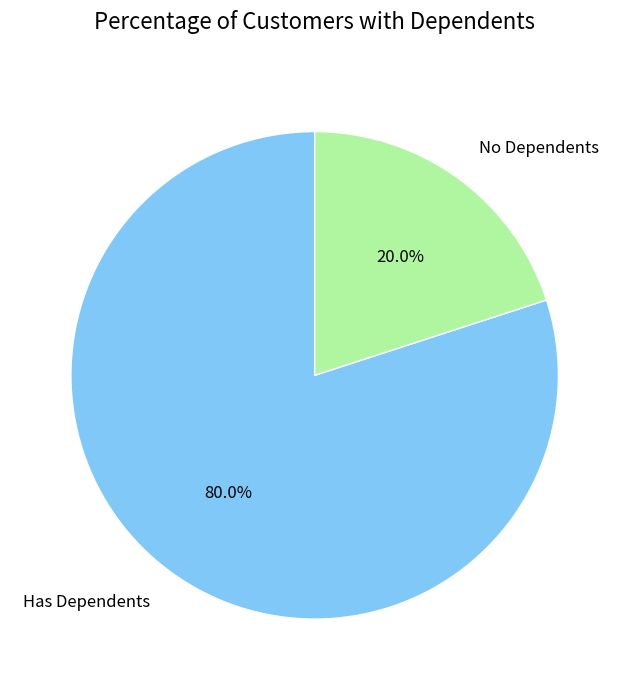

Which category accounts for the majority?

Has Dependents